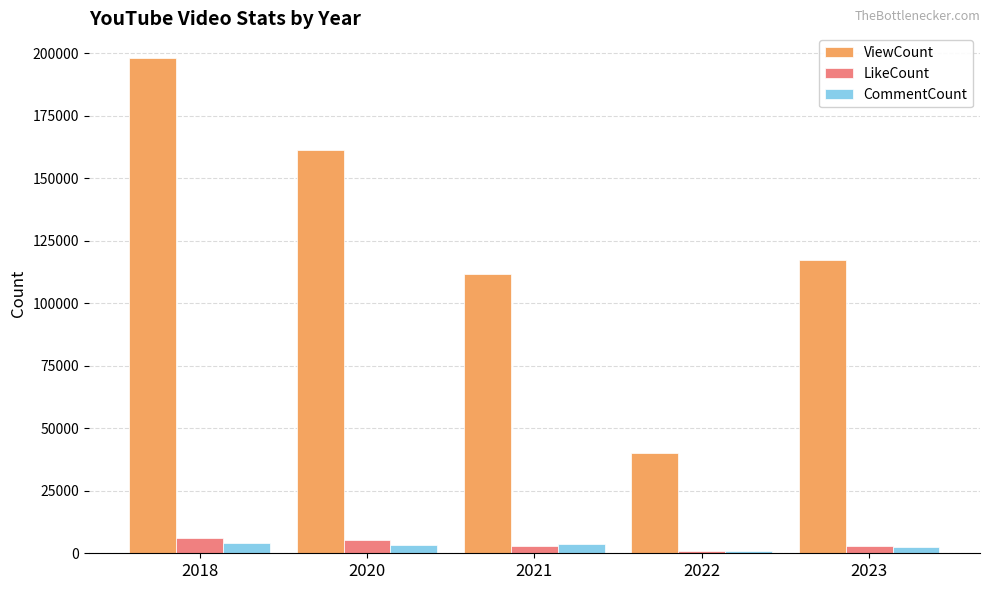

What is the approximate value of CommentCount at 2022, to the nearest 50?

1100